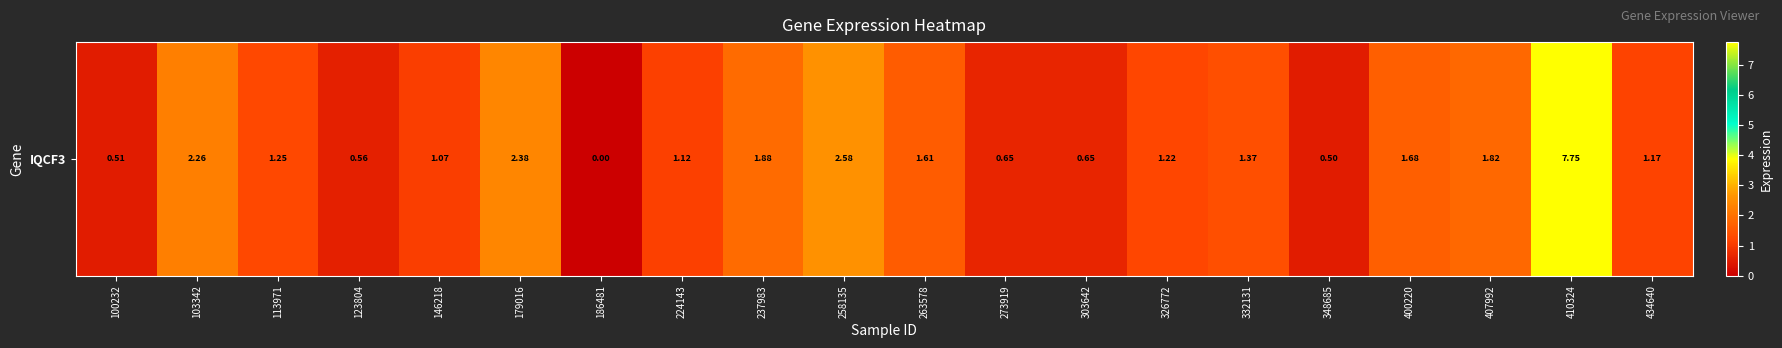

What is the change in value from 179016 to 410324?

+5.4